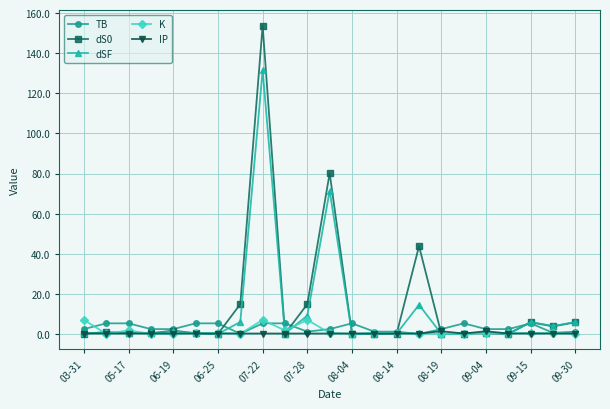

What is the value of the K point at the 12th from the left?

0.5